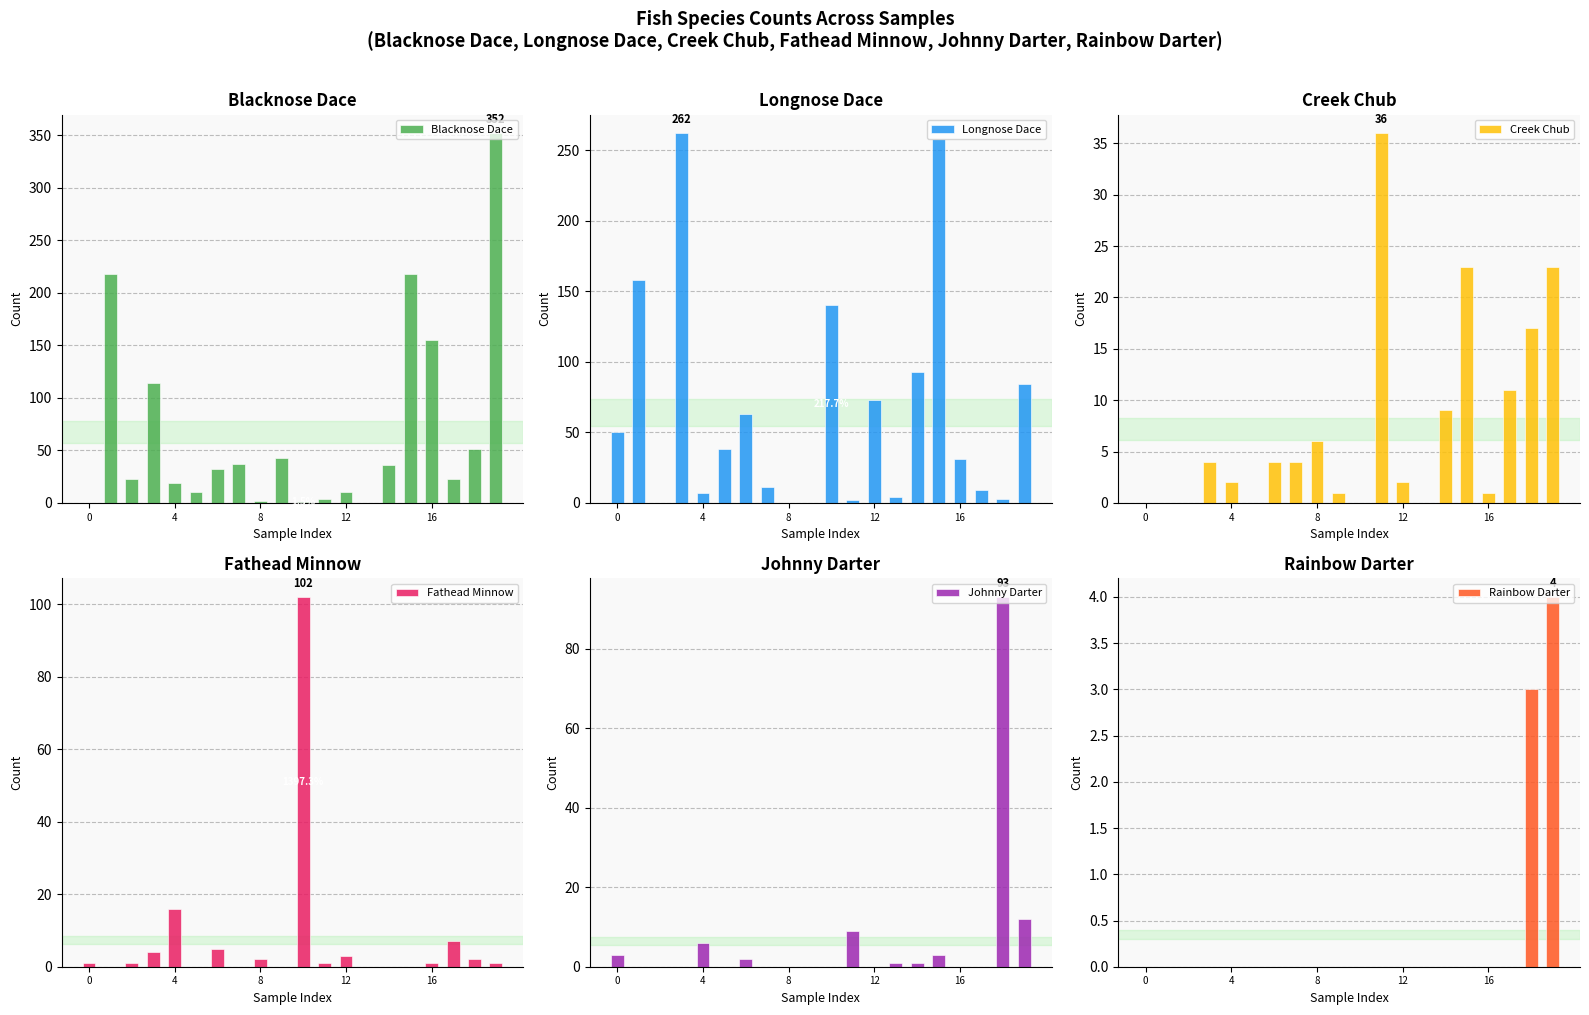

Does the chart contain stacked bars?

No